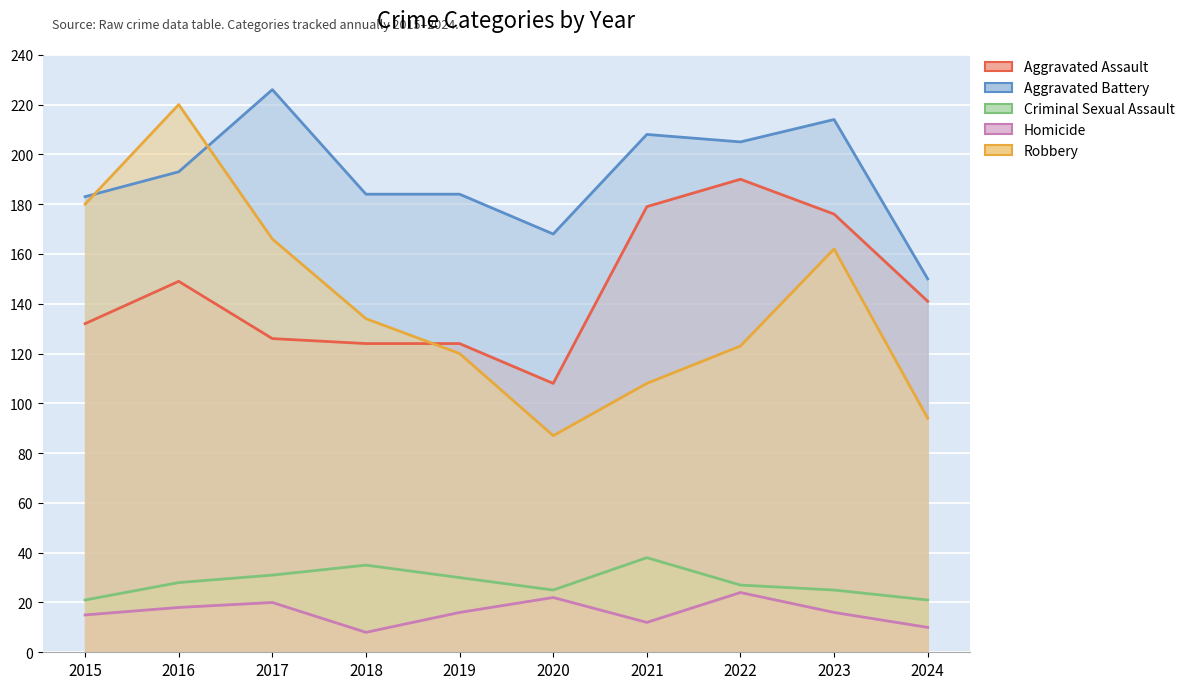

What is the total value across all series at 2015?

531